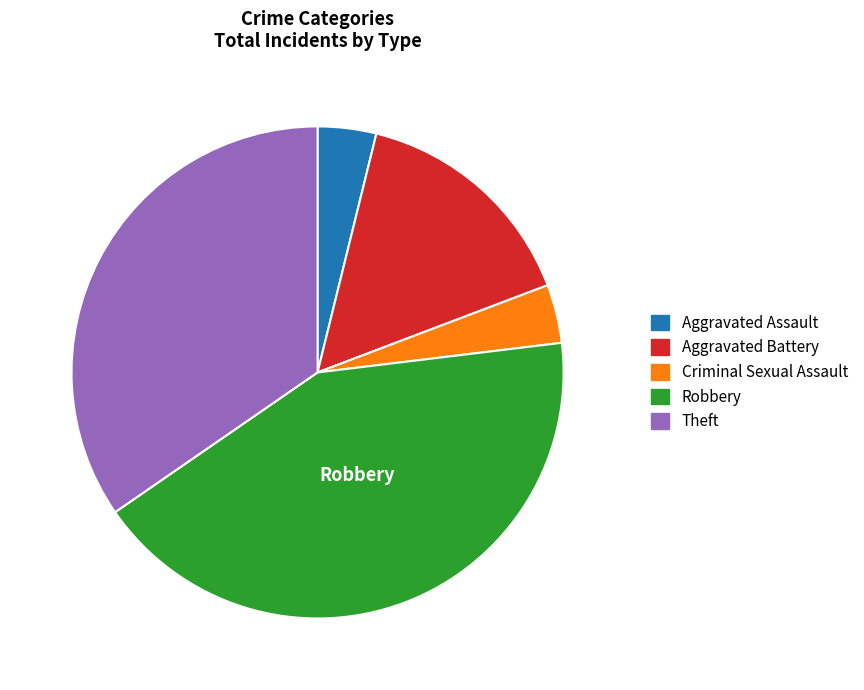

True or false: Robbery accounts for 42% of the total.

True